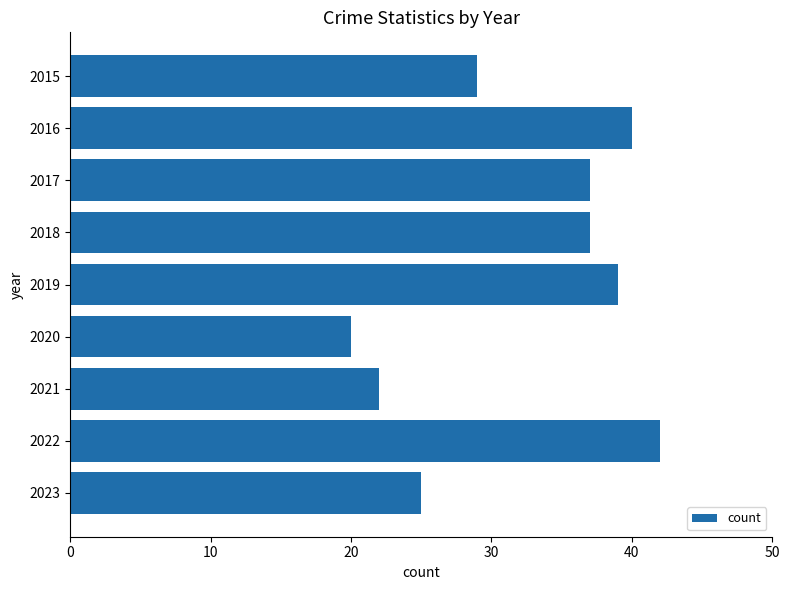

Between 2021 and 2022, which is larger?

2022